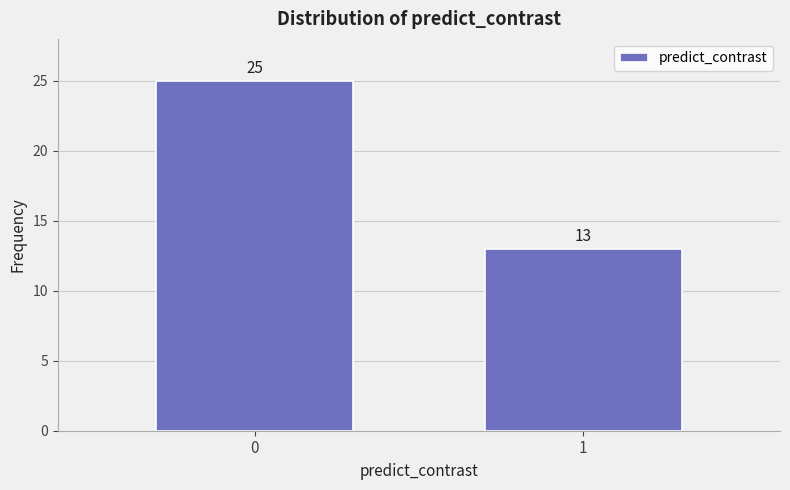

Reading left to right, list all the values displayed in this chart.

0=25	1=13